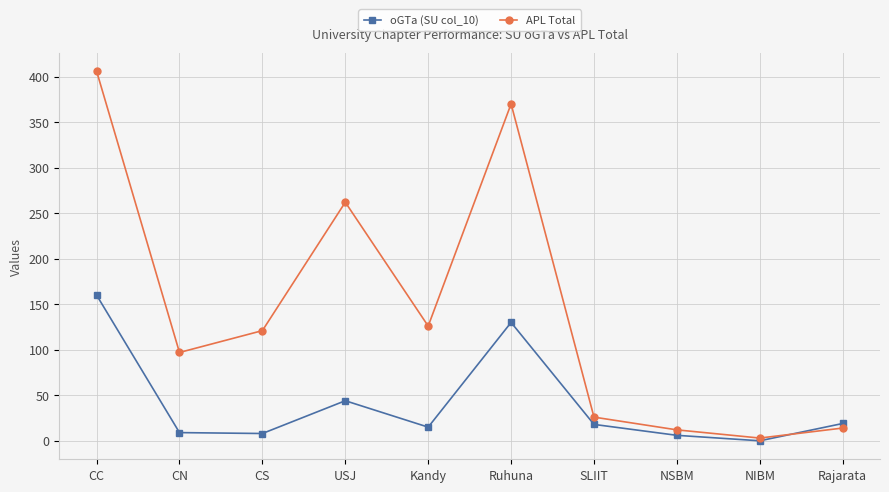

Rank the series by their maximum value, from lowest to highest.

oGTa (SU col_10), APL Total